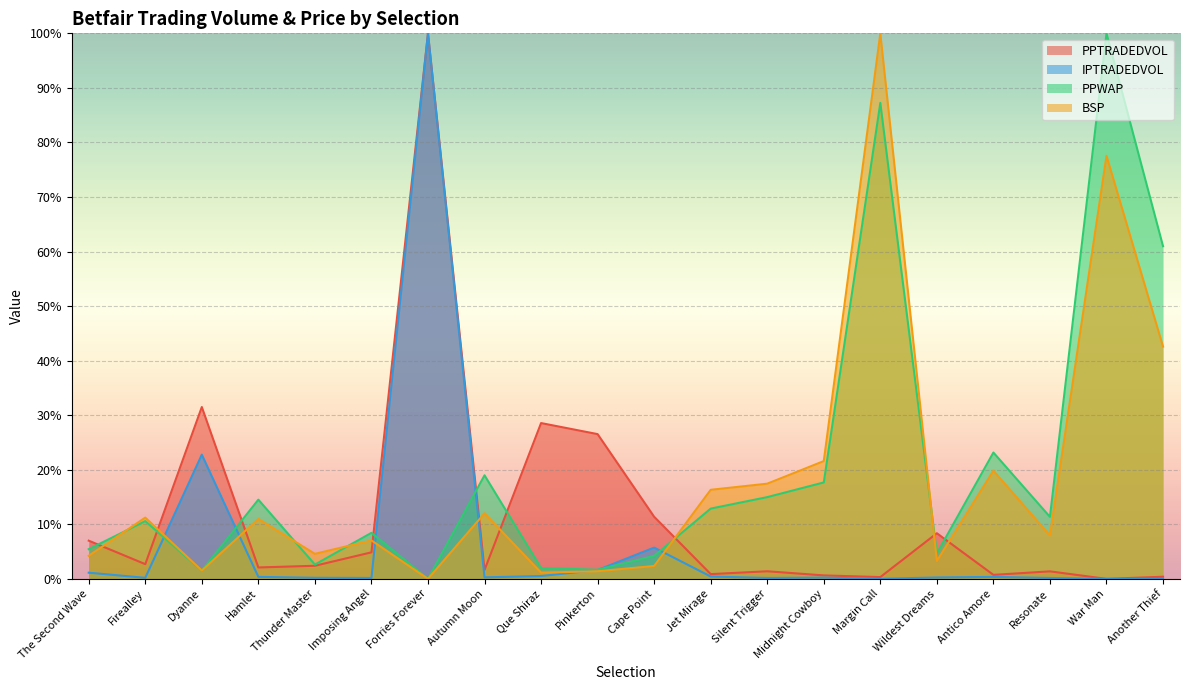

What is the difference between the second highest and second lowest values in the BSP series?

0.8